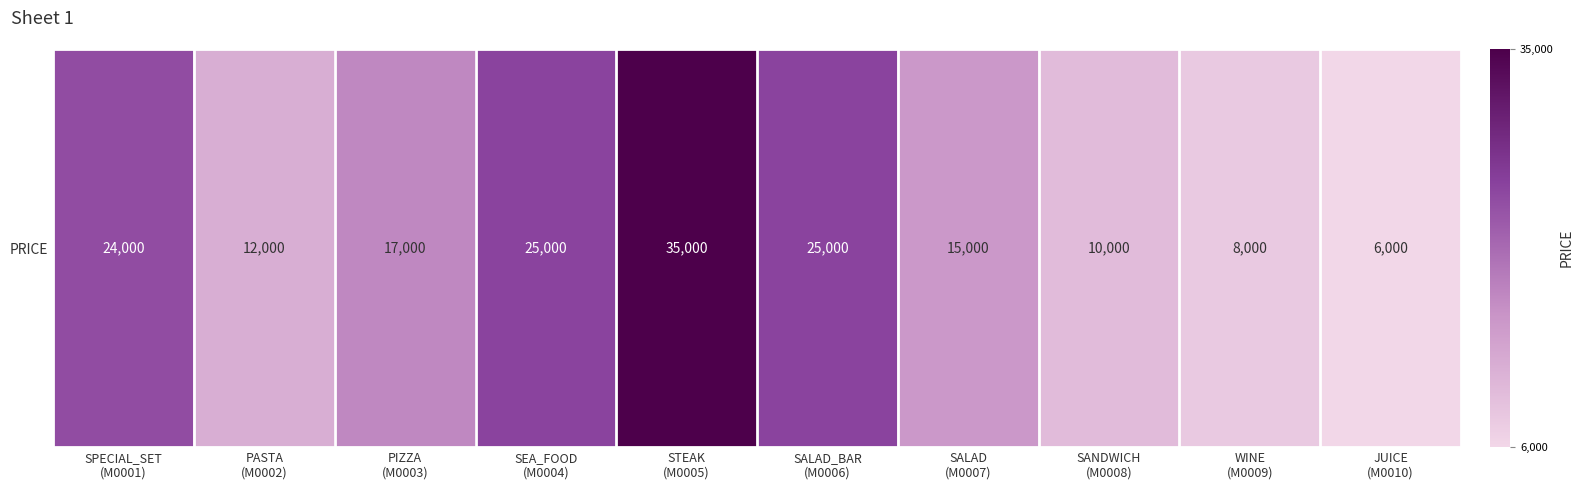

At which label does the data first exceed 17000?

SPECIAL_SET
(M0001)